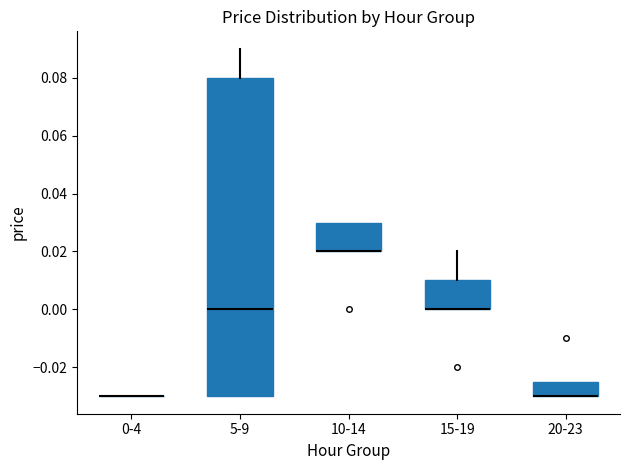

Reading left to right, read every box against the y-axis: the position of its median line, the range the box covers, and the ends of its whiskers. The values are not printed on the chart, so give them approximately, as read against the axis.

0-4: box collapsed to a line at -0.030, whiskers -0.030 to -0.030
5-9: median 0.000, box -0.030 to 0.080, whiskers -0.030 to 0.090
10-14: median 0.020 (drawn on the box's lower edge), box 0.020 to 0.030, whiskers 0.020 to 0.030
15-19: median 0.000 (drawn on the box's lower edge), box 0.000 to 0.010, whiskers 0.000 to 0.020
20-23: median -0.030 (drawn on the box's lower edge), box -0.030 to -0.024, whiskers -0.030 to -0.024